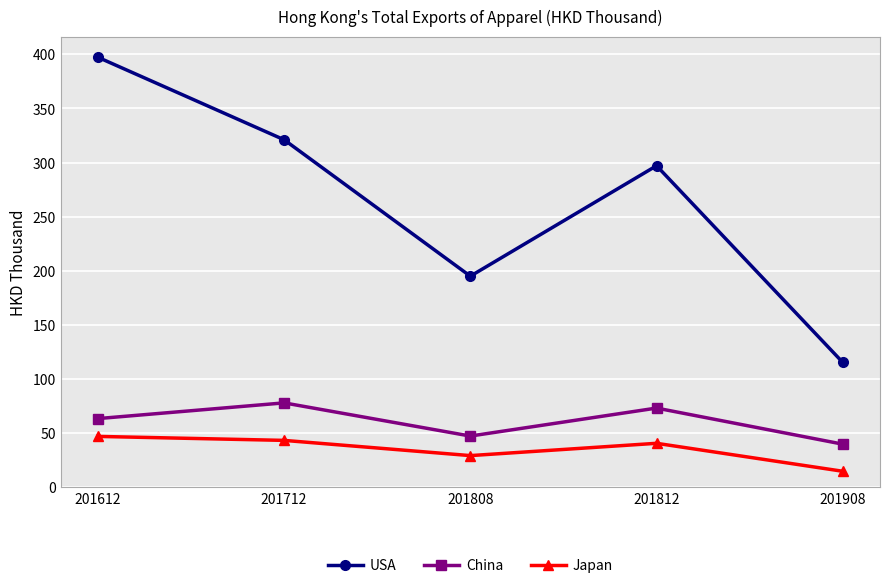

Reading left to right, list all the values displayed in this chart.

USA: 397.3	321.1	195.1	297.1	115.4
China: 63.5	78.0	47.4	73.2	39.9
Japan: 47.1	43.4	29.3	40.7	14.8